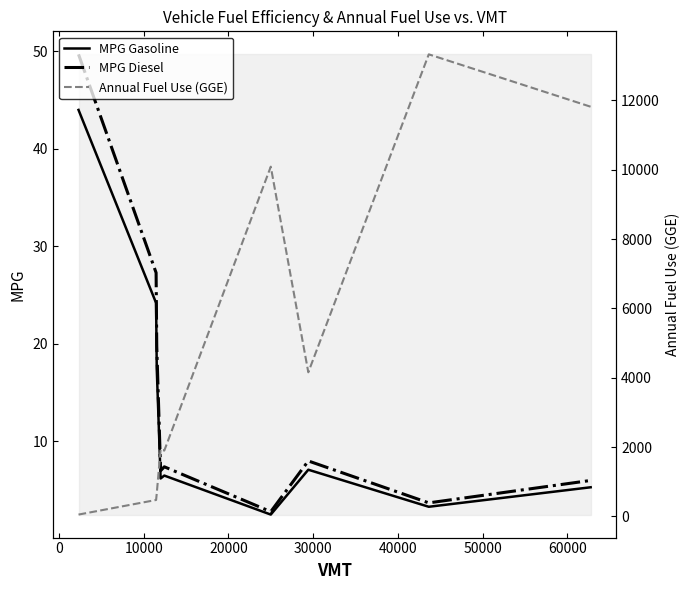

What is the highest value of the MPG Gasoline series?

44.0